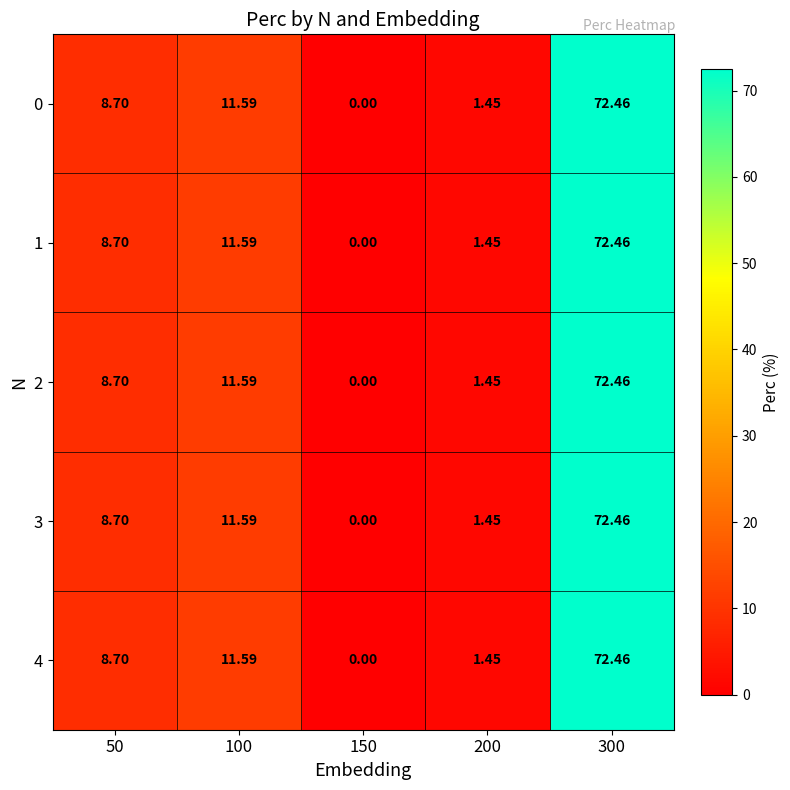

Is the value of 3 at 100 greater than the value of 4 at 200?

Yes